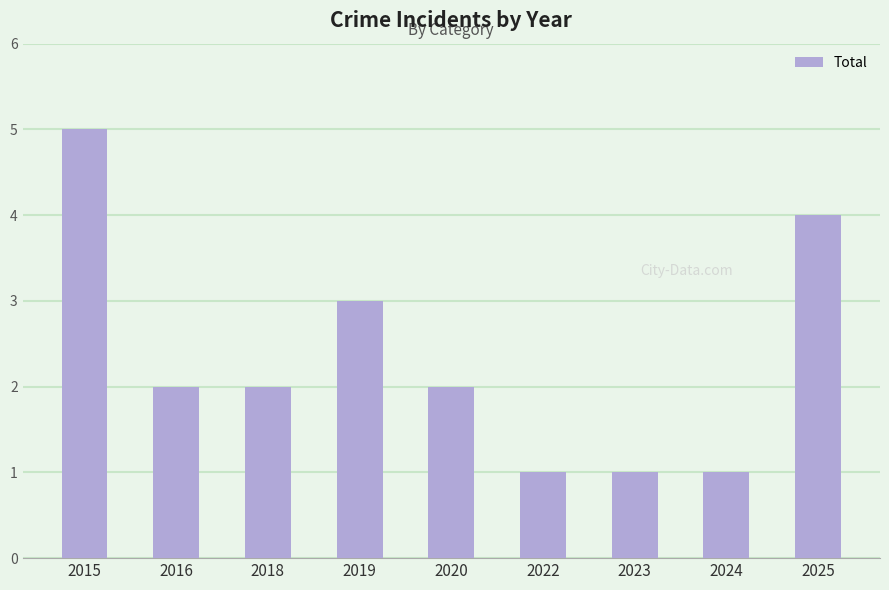

What is the sum of the values at 2019 and 2022?

4